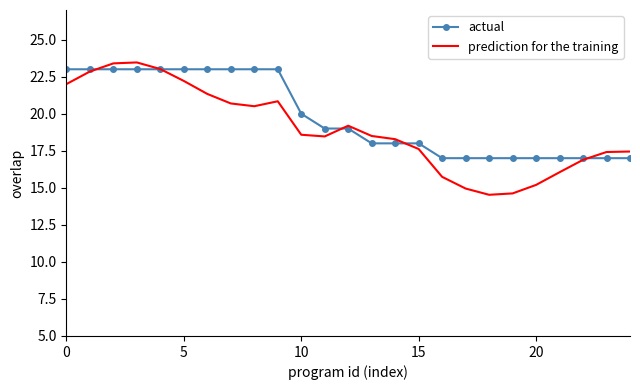

What is the maximum value for prediction for the training?

23.5